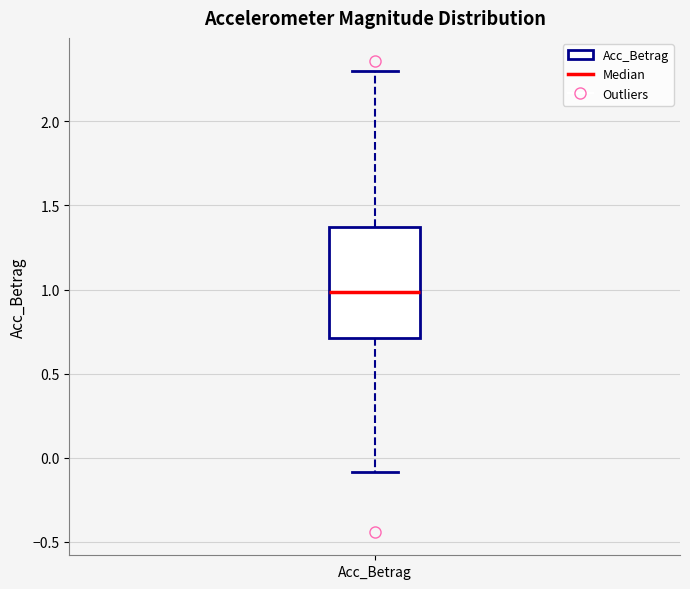

Where is the lower edge of the box for Acc_Betrag on the y-axis? The values are not printed on the chart, so give them approximately, as read against the axis.

0.70